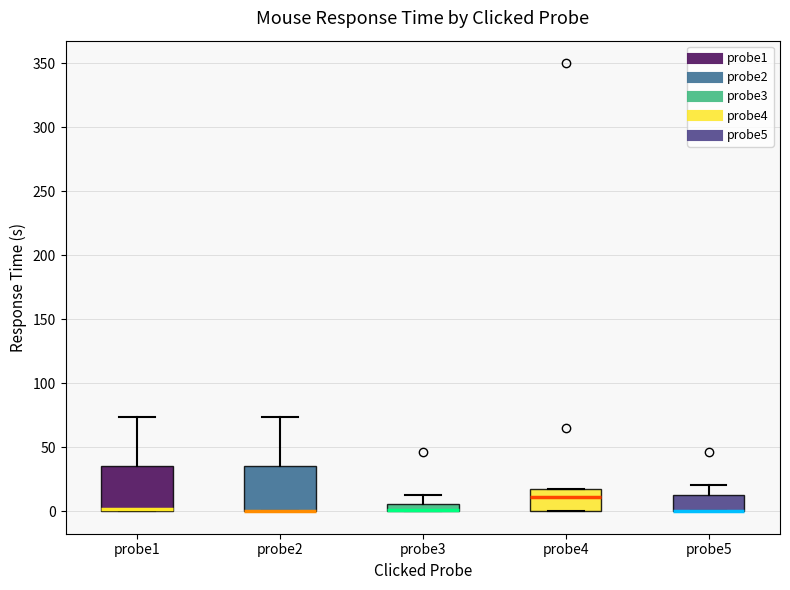

Where is the lower edge of the box for probe3 on the y-axis? The values are not printed on the chart, so give them approximately, as read against the axis.

0